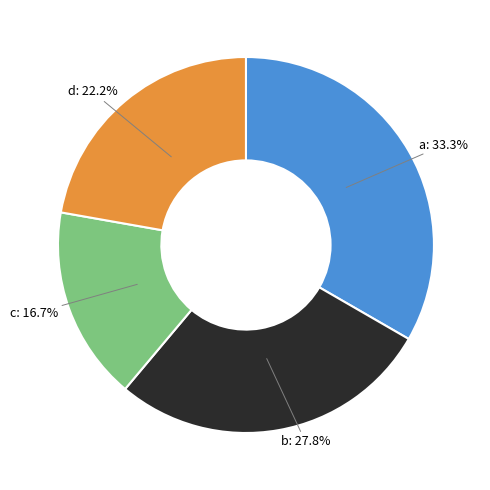

Rank the categories by value from highest to lowest.

a, b, d, c